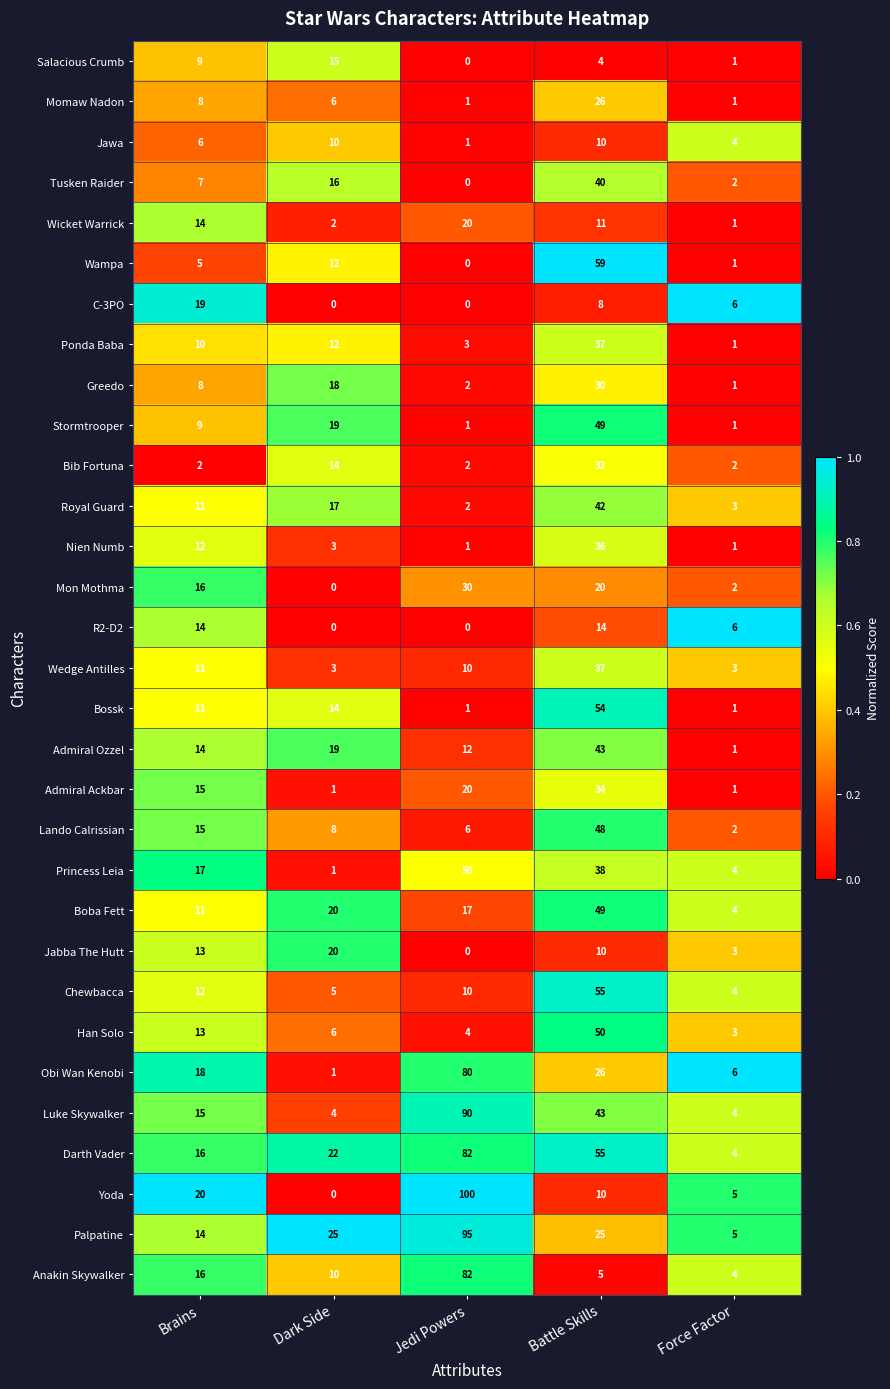

Which series has the widest spread of values?

Yoda